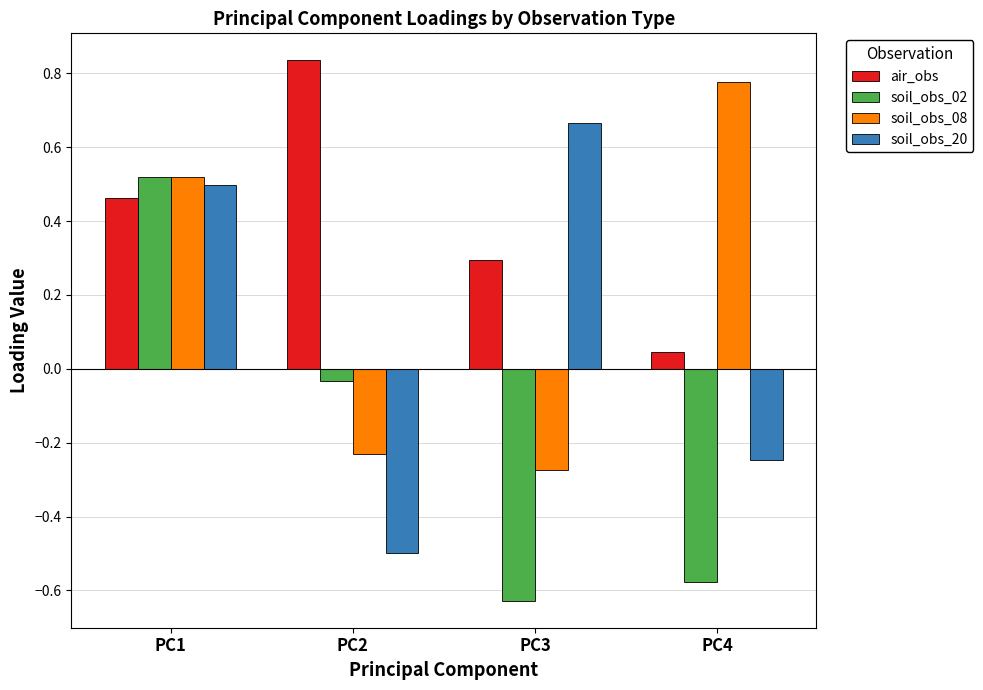

At which category is the sum across all series the highest?

PC1